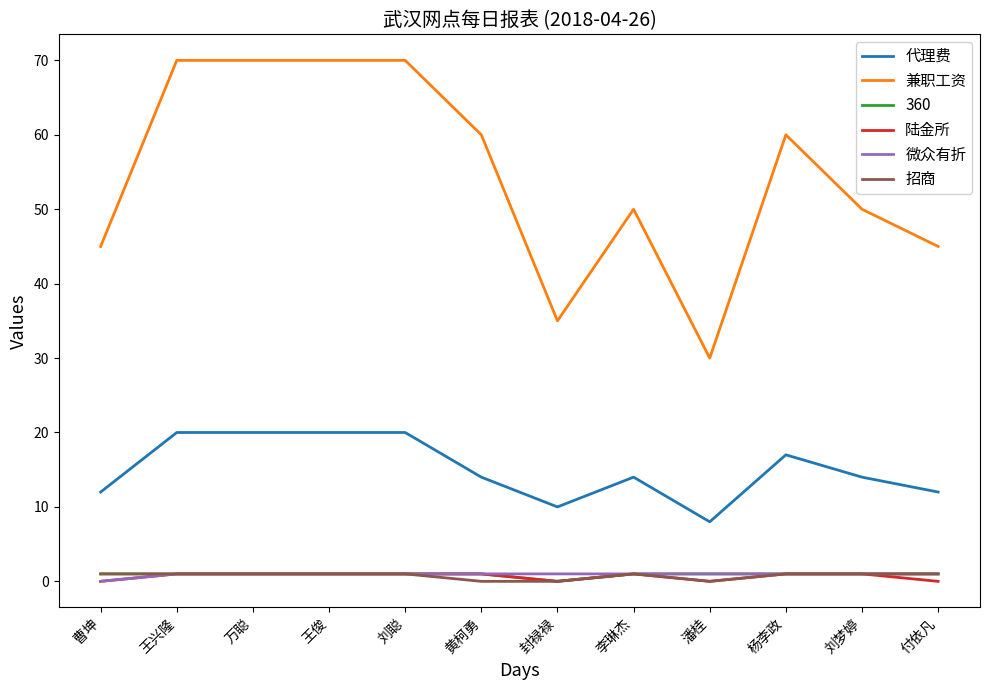

True or false: 代理费 and 360 cross at least once.

False